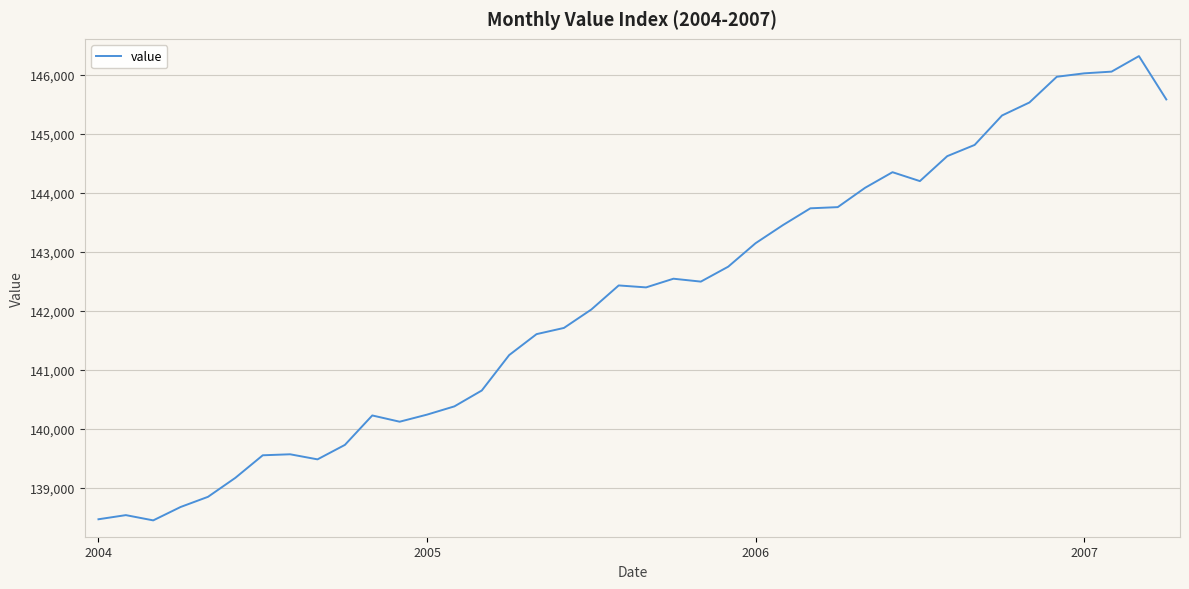

What is the minimum value shown in the chart?

138453